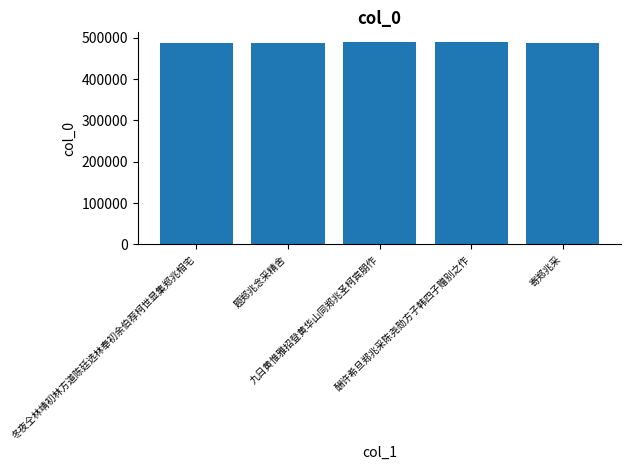

What is the value of the 5th bar from the left?

488082